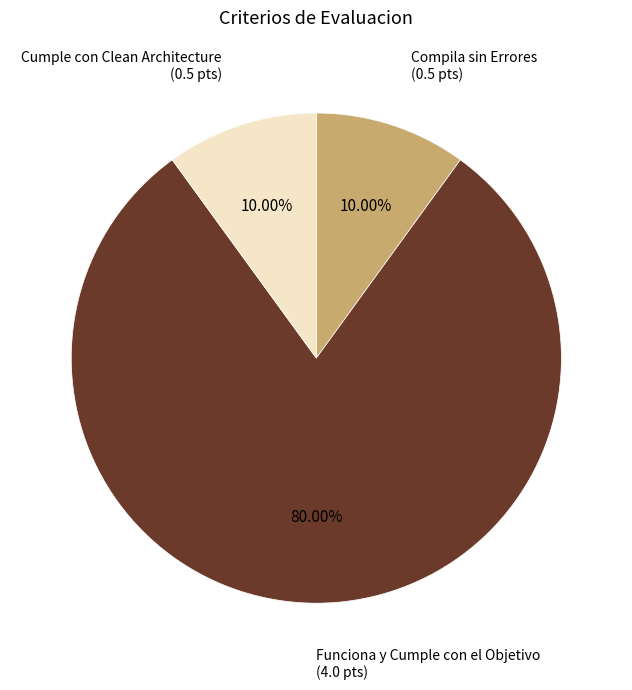

Is there a majority slice in this chart?

Yes